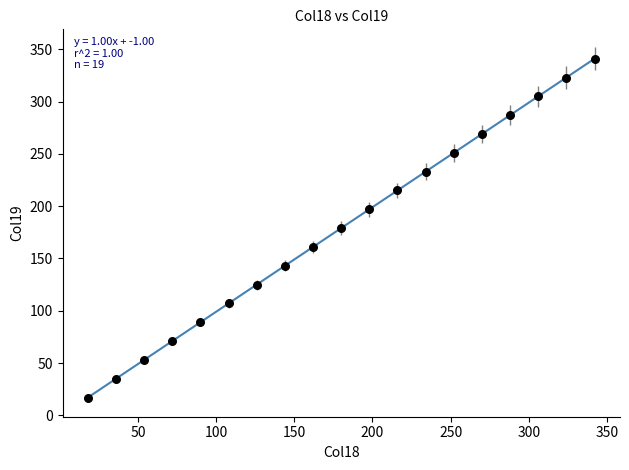

What is the range of X values (max minus min)?

324